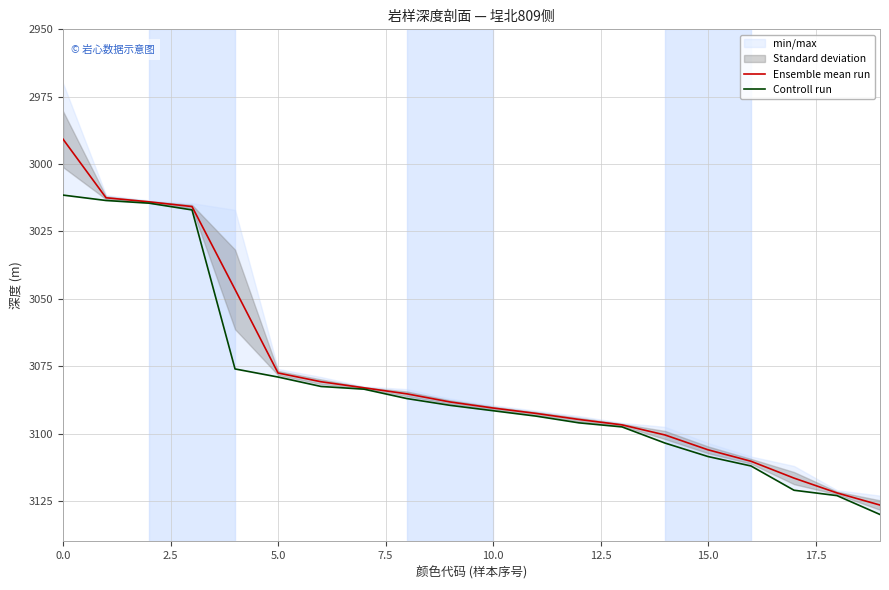

What is the lowest value of the Ensemble mean run series?

2990.8